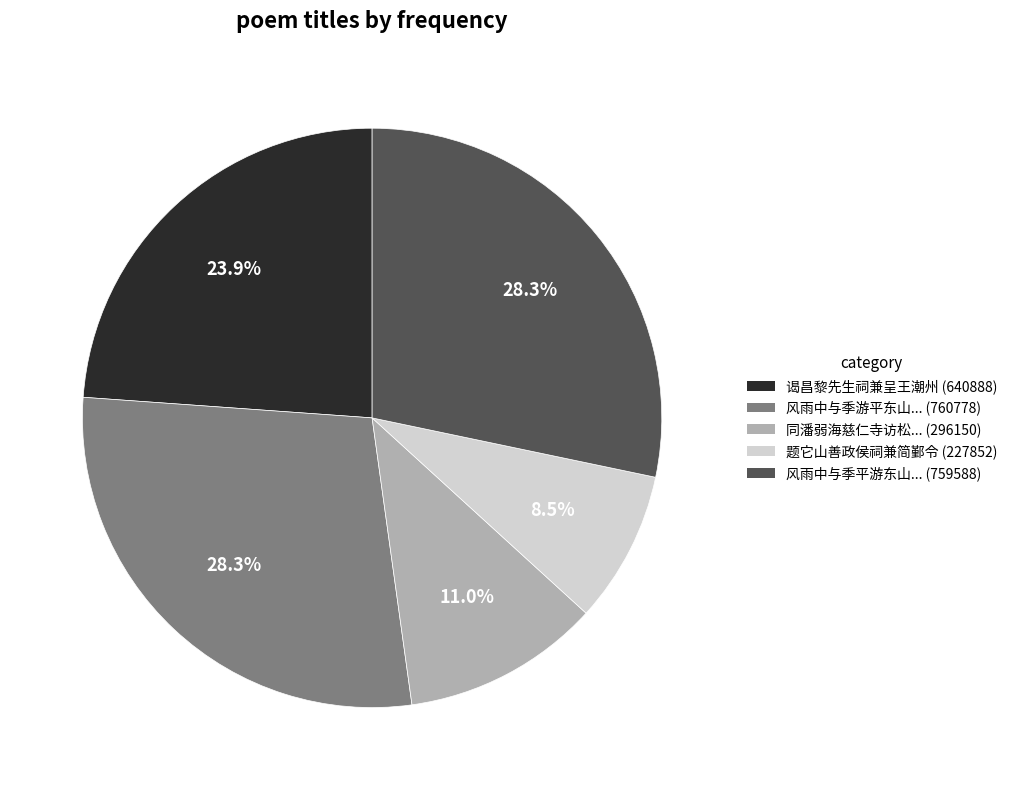

Does any single category account for the majority?

No